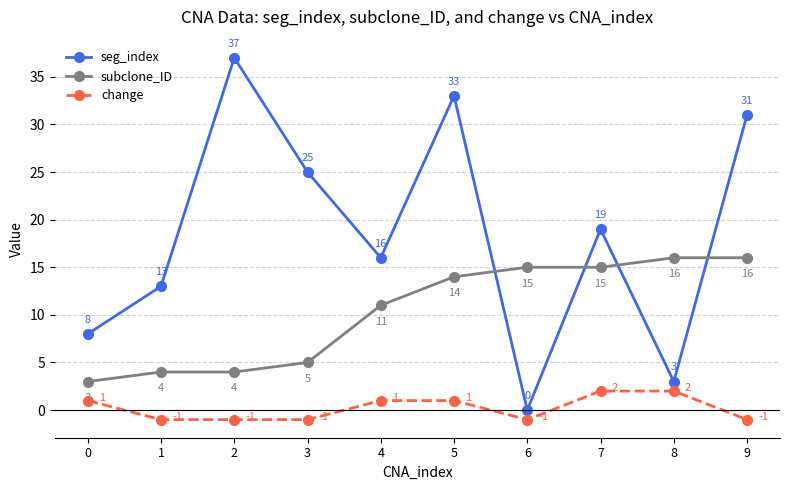

What is the minimum value for change?

-1